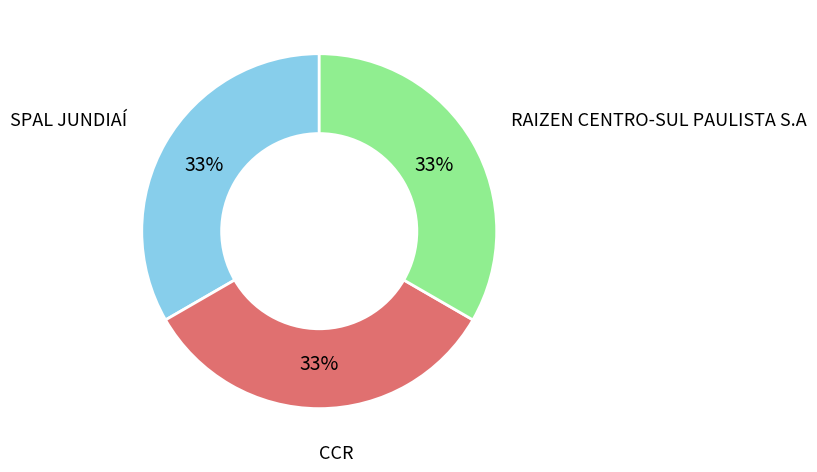

Is there any slice that represents more than half of the pie?

No